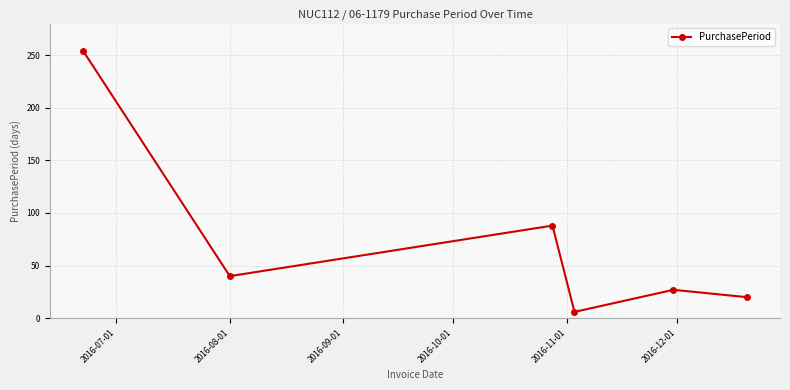

What is the value of the 3rd point from the left?

88